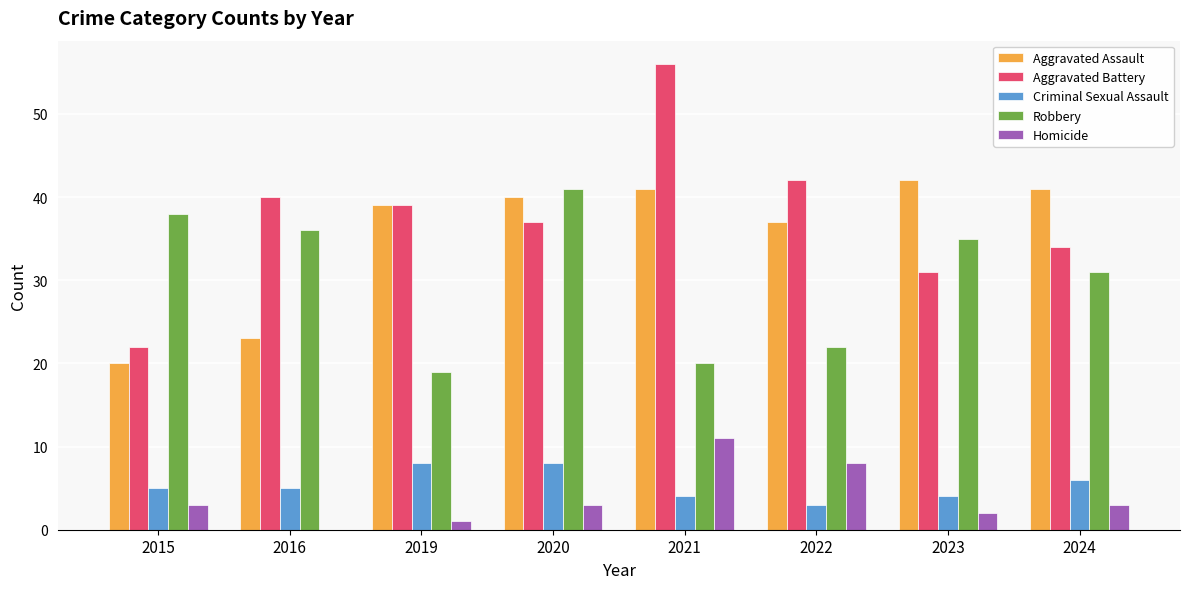

Which series has the largest total across all categories?

Aggravated Battery